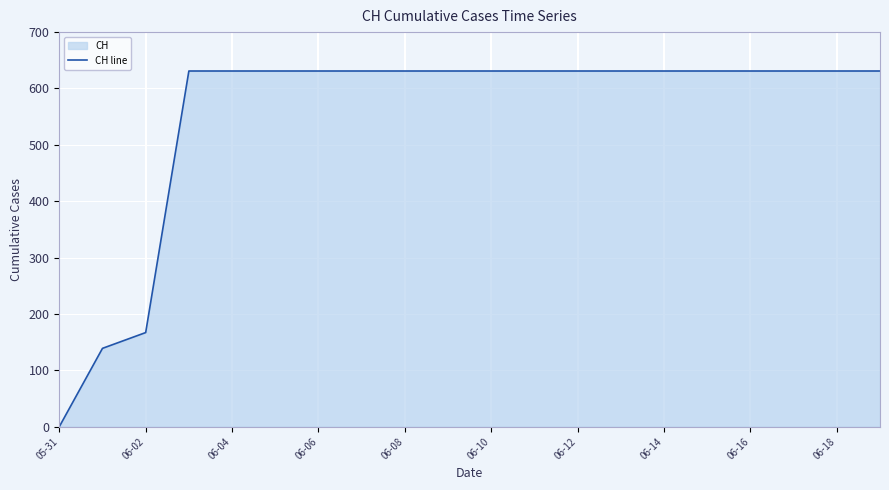

True or false: the data has more than 1 interior local peaks.

False